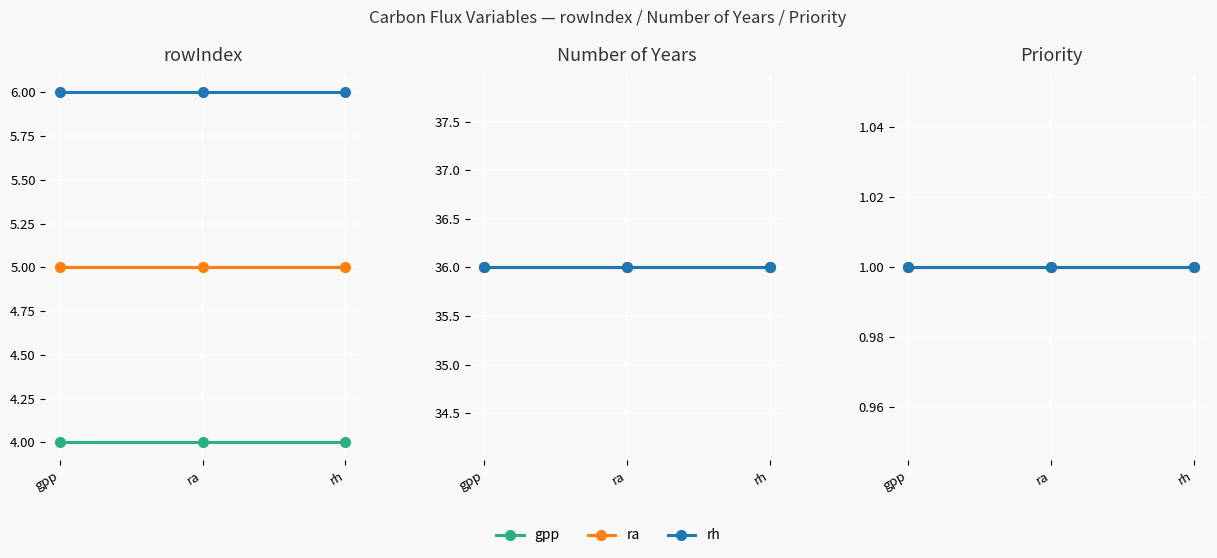

What is the label of the 2nd point from the left?

ra